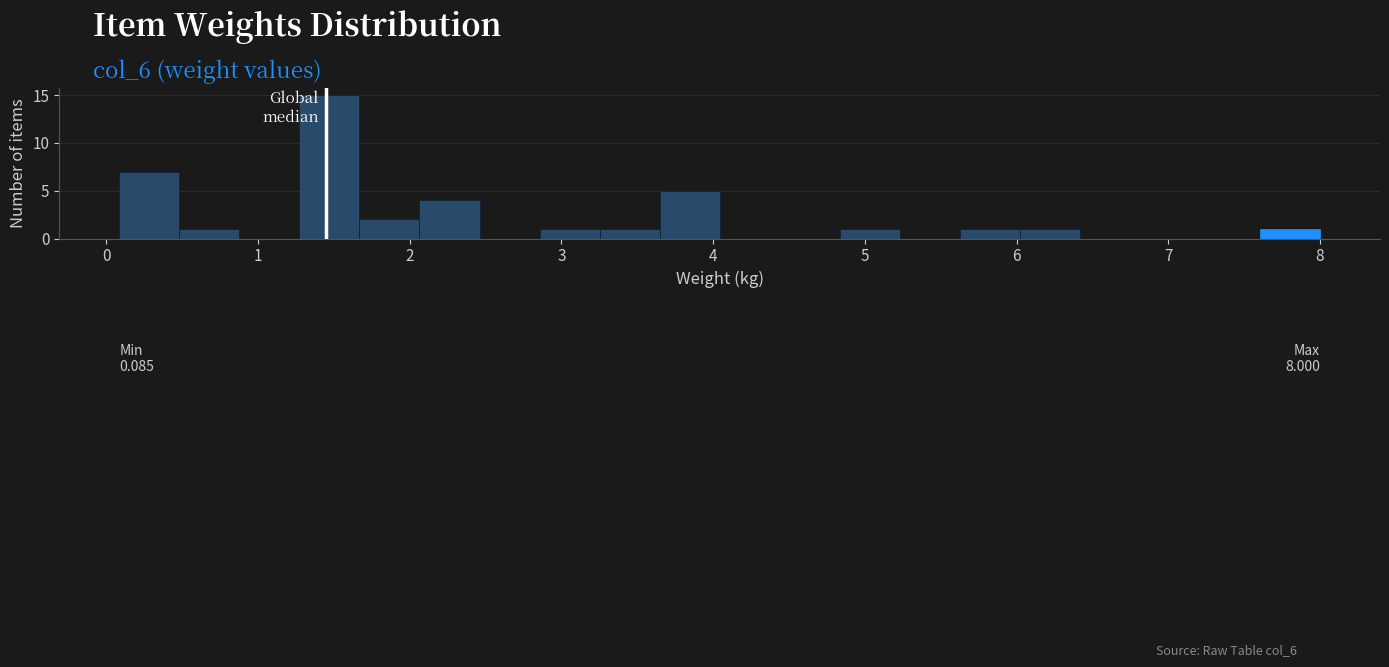

Read against the x-axis, roughly where is the centre of the tallest bar?

1.5